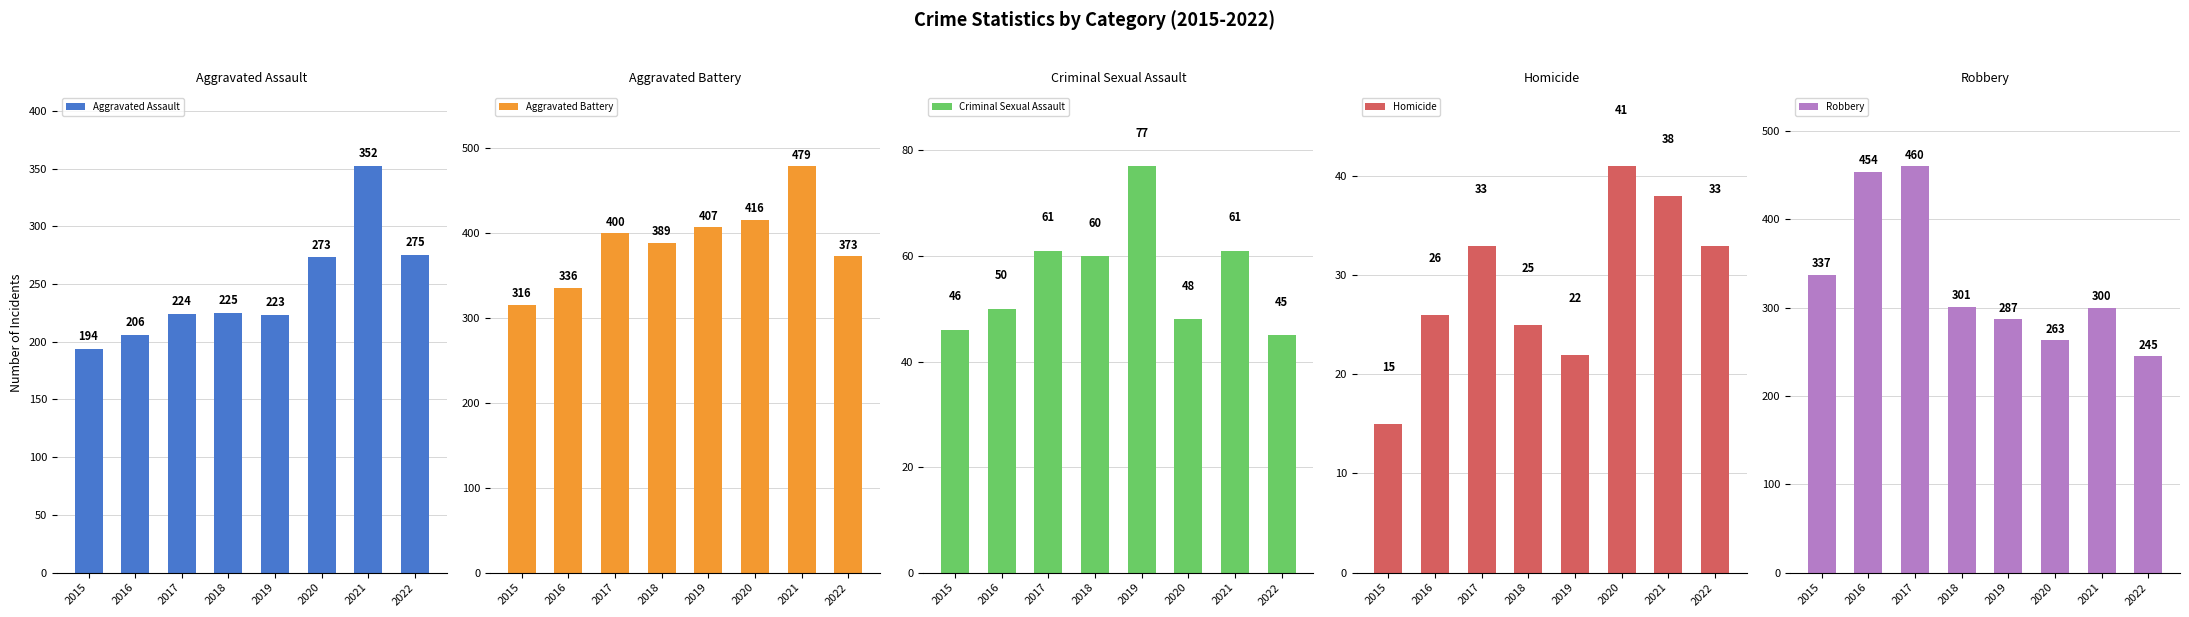

Which category has the highest value in the Homicide series?

2020